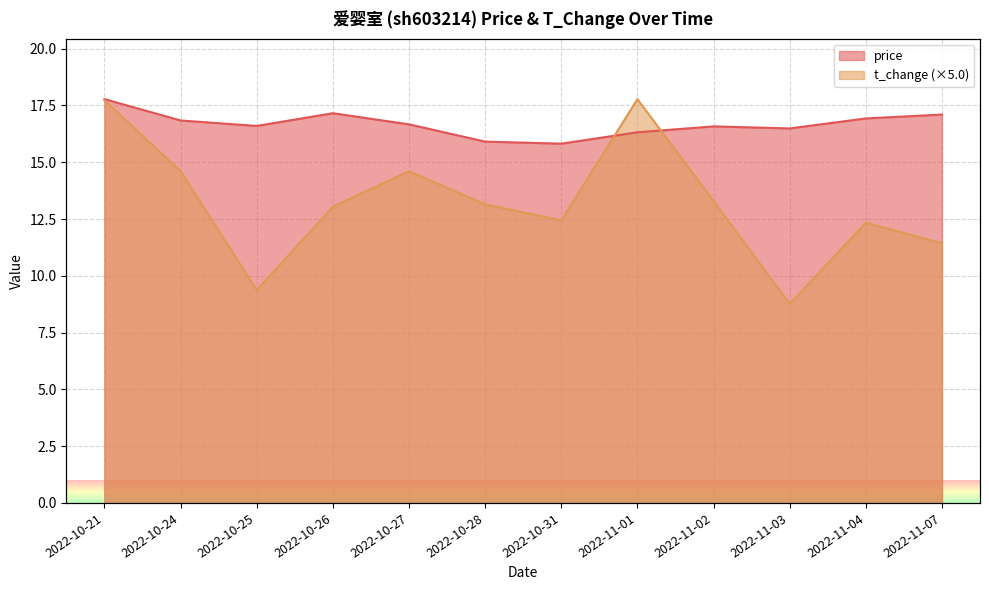

True or false: t_change has more than 1 interior local peaks.

True